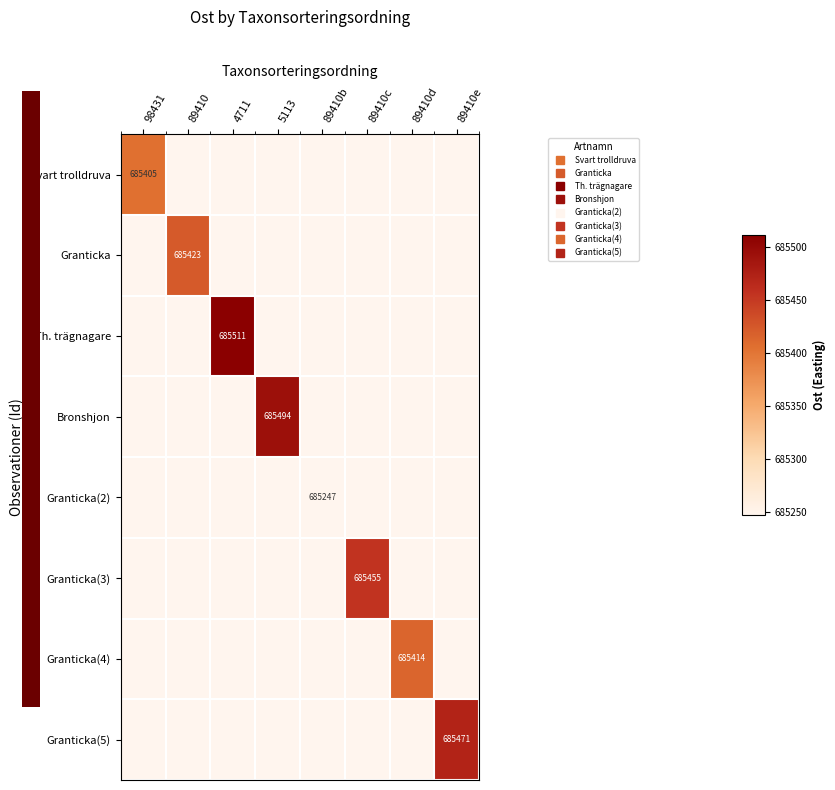

What is the spread (max minus min) of values at 98431?

0.6